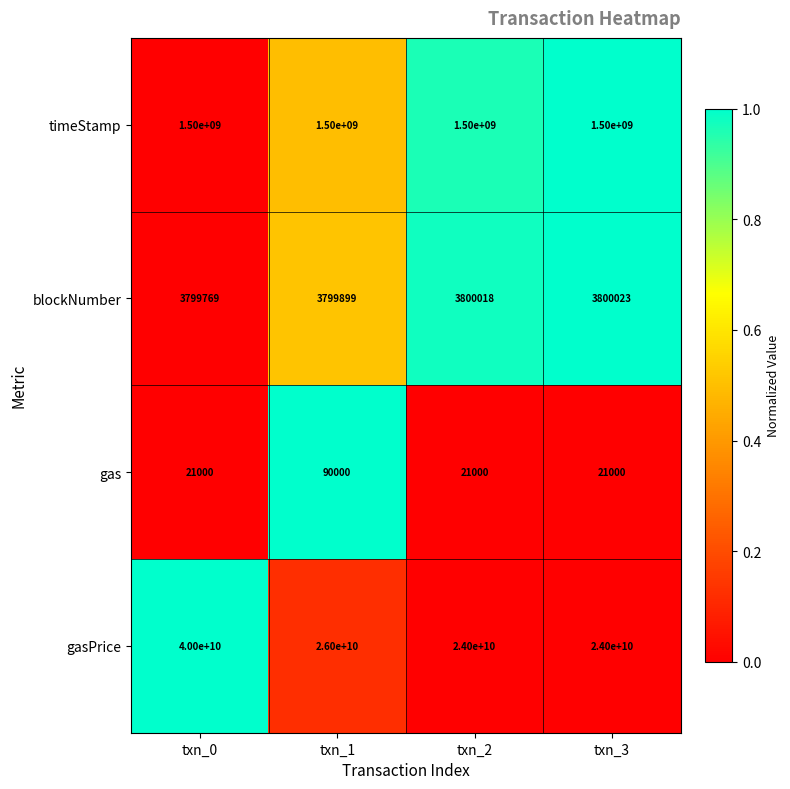

Between txn_1 and txn_3, which series saw the biggest shift?

gasPrice